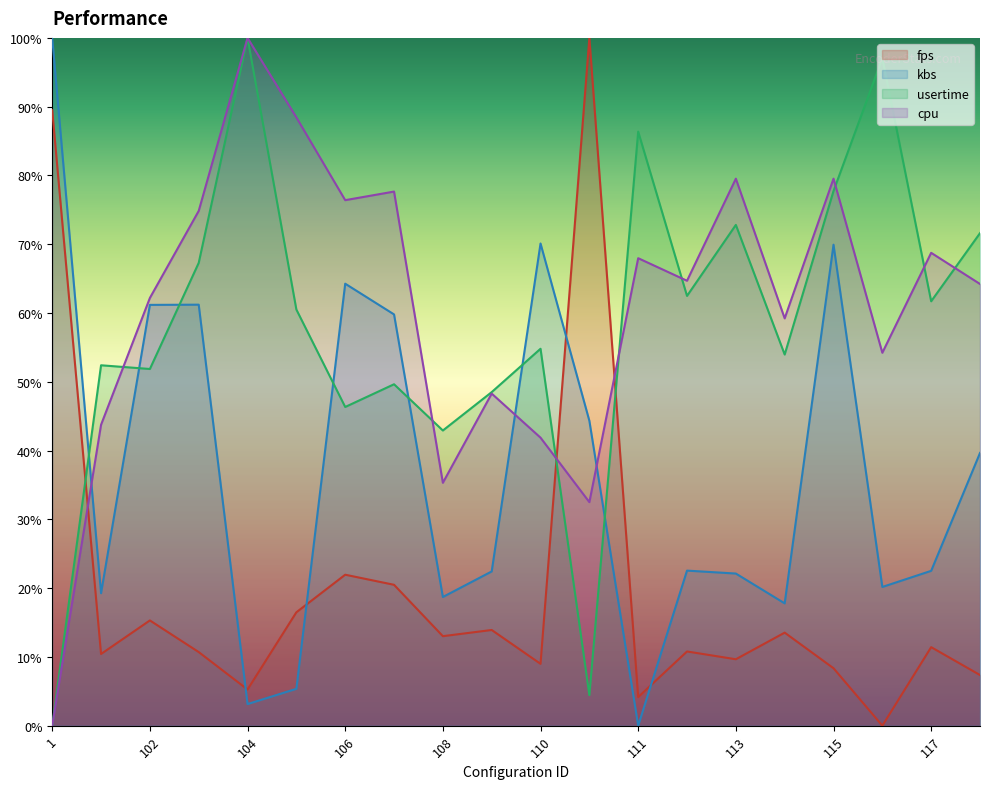

How many lines are shown in the chart?

4